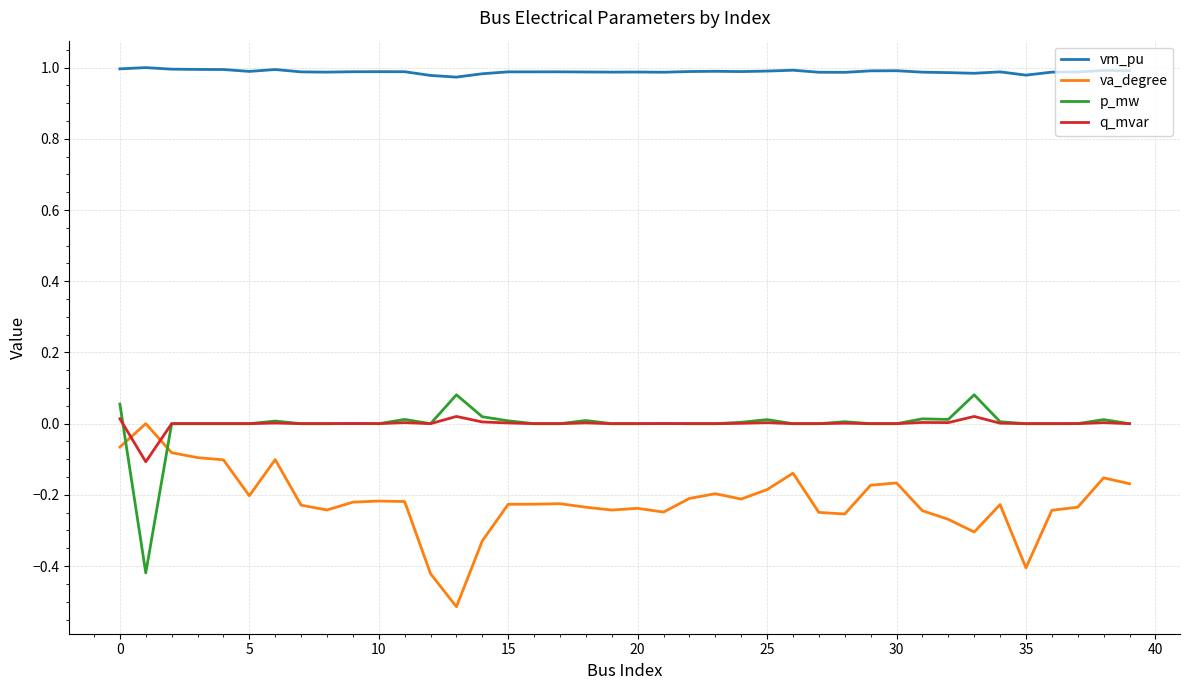

True or false: p_mw has more than 2 interior local peaks.

True